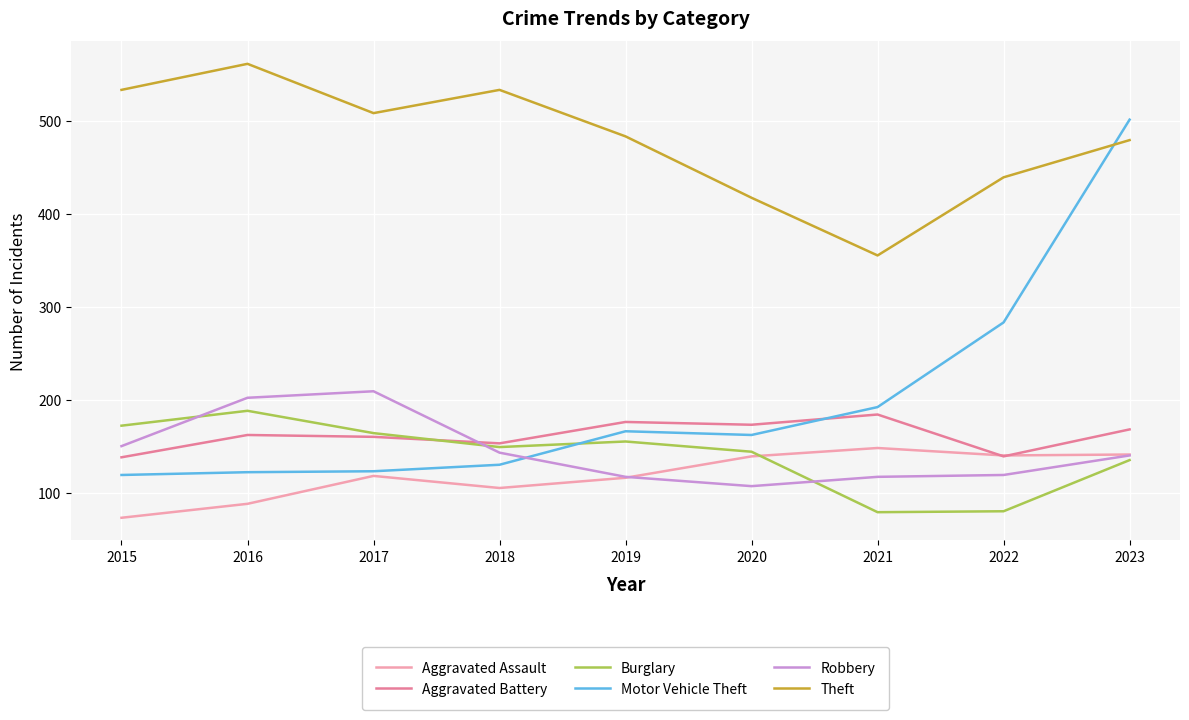

Which label corresponds to the smallest value in the chart?

2015